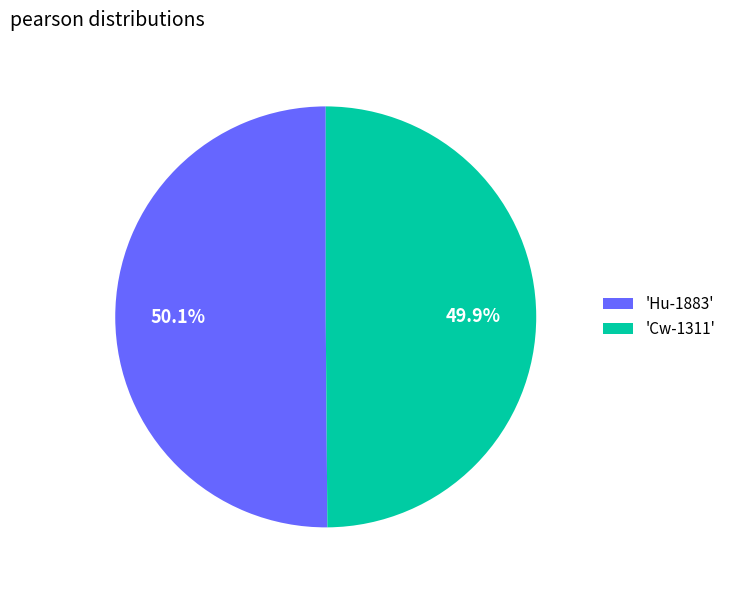

Is the sum of 'Cw-1311' and 'Hu-1883' greater than half?

Yes